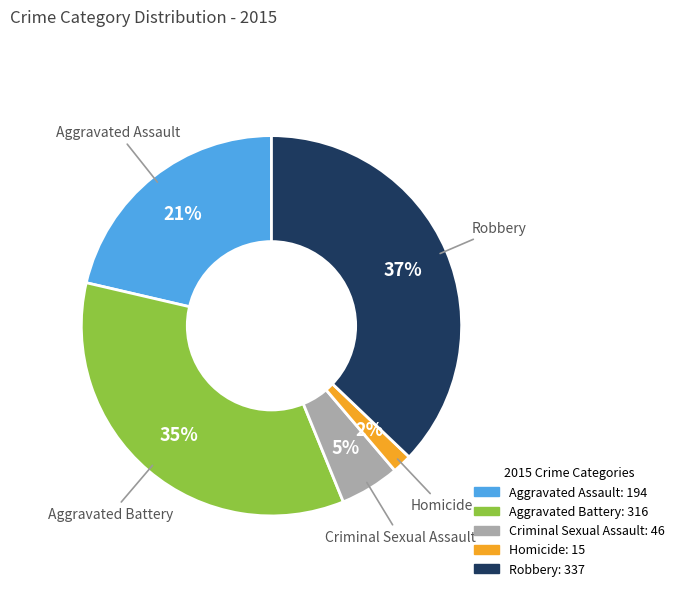

Does any single category account for the majority?

No